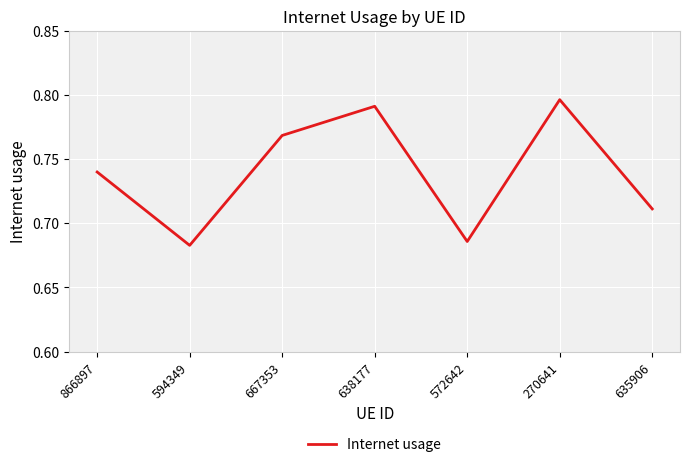

The chart shows a value of 0.4 at 866897. True or false?

False